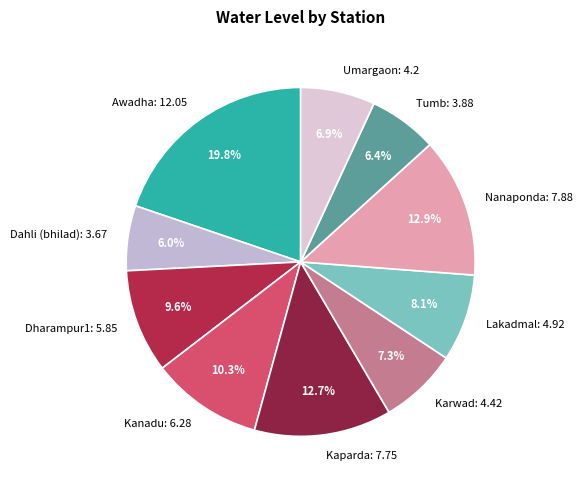

Approximately how many times larger is the value at Tumb compared to Karwad?

0.9